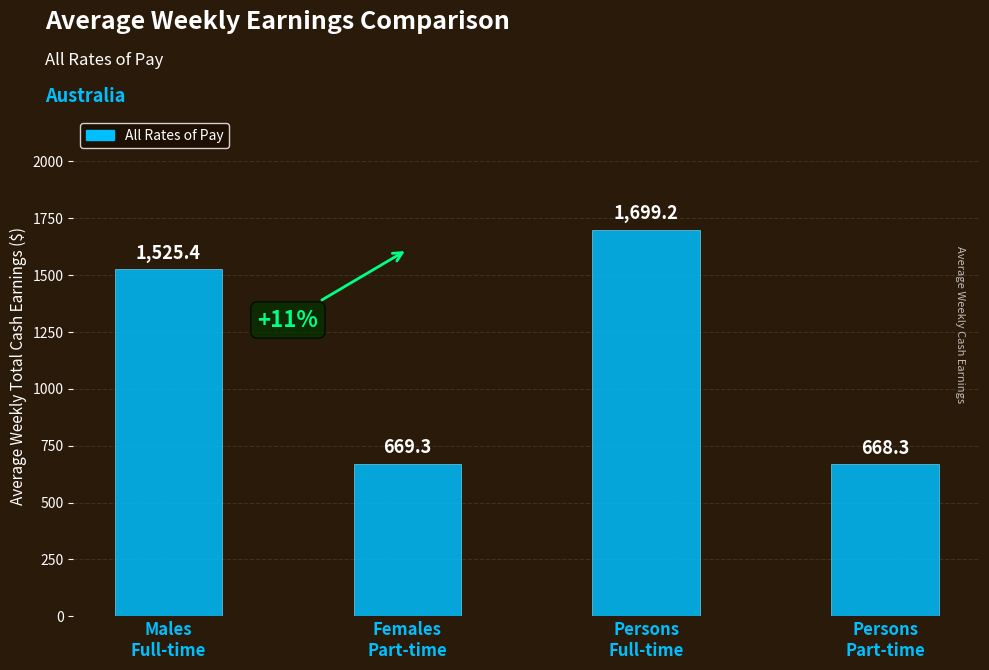

What position from the left is Persons
Part-time?

4